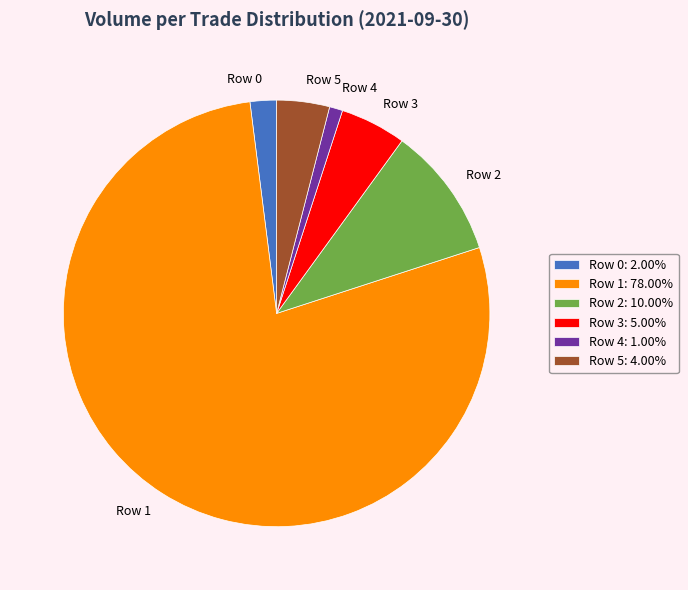

Does Row 1 represent more than half of the total?

Yes